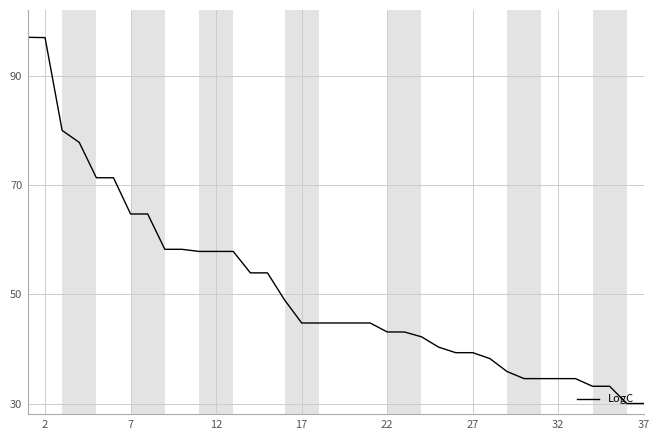

What is the difference between the maximum and minimum values?

67.0